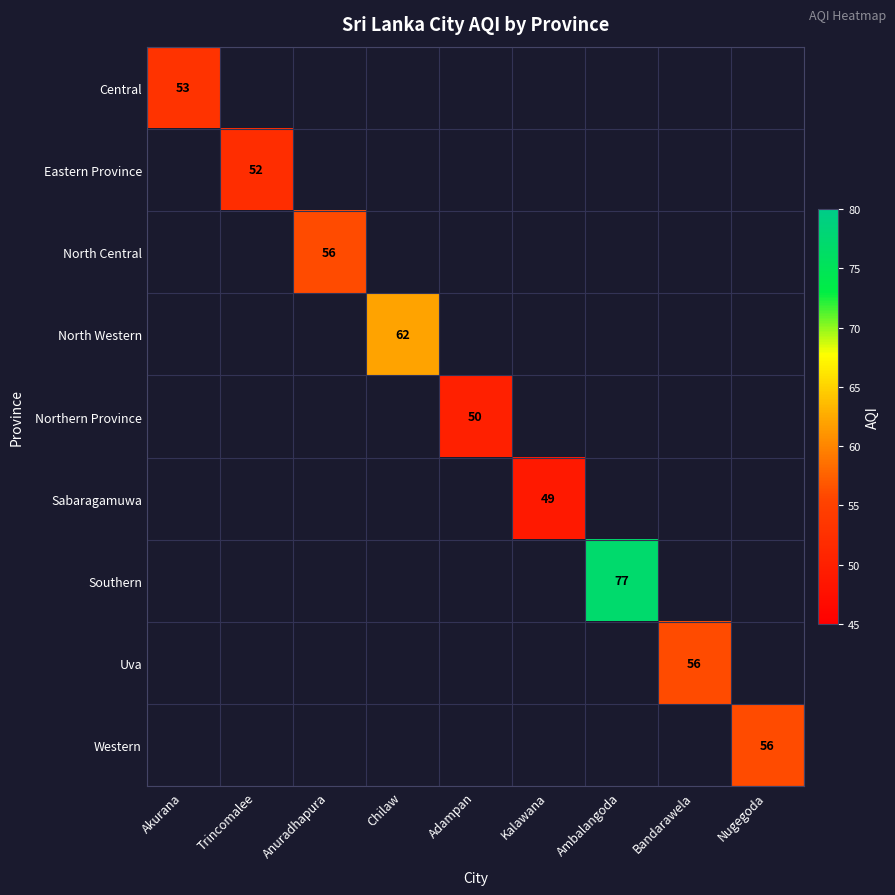

The value of Sabaragamuwa at Kalawana is 33. True or false?

False